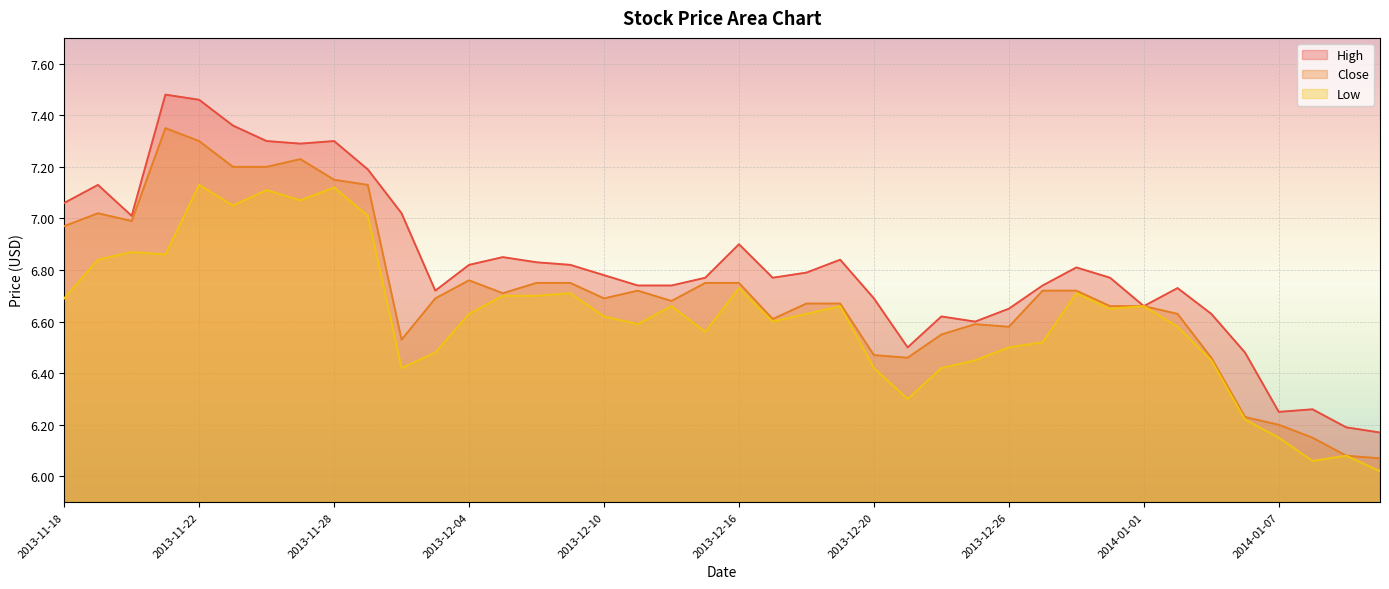

What is the total value across all series at 2013-11-25?

21.6